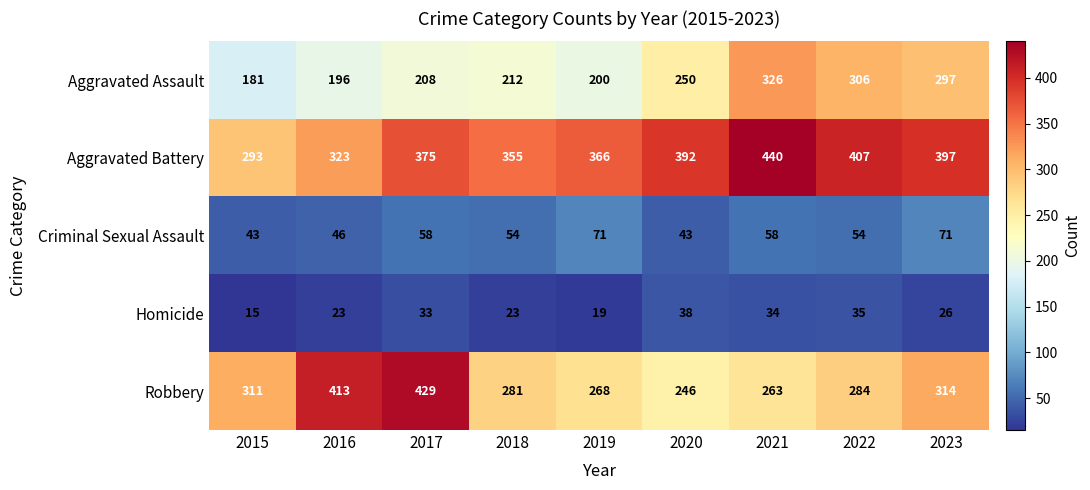

At 2020, list the series in order from largest to smallest.

Aggravated Battery, Aggravated Assault, Robbery, Criminal Sexual Assault, Homicide